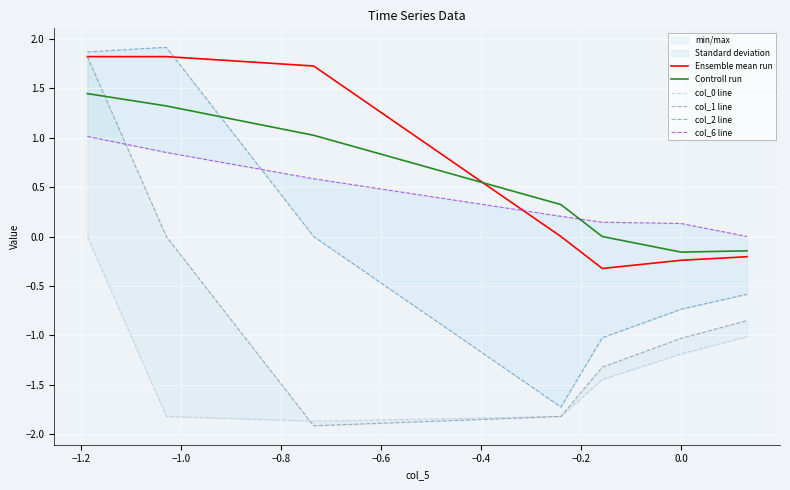

What is the highest value of the Ensemble mean run series?

1.8